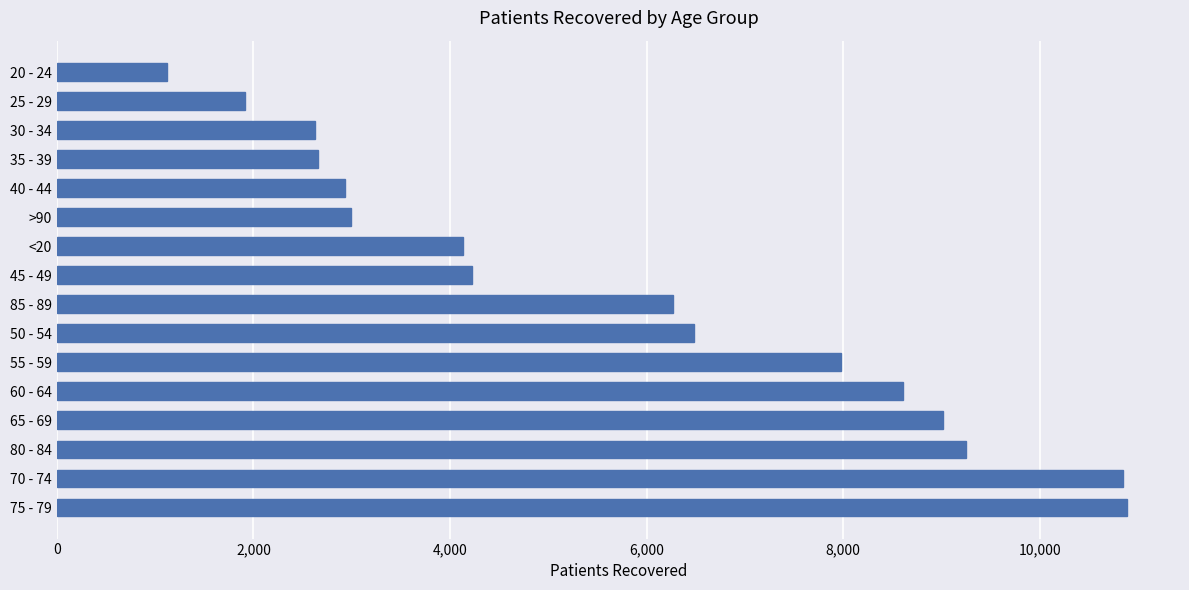

What is the change in value from 45 - 49 to 40 - 44?

-1291